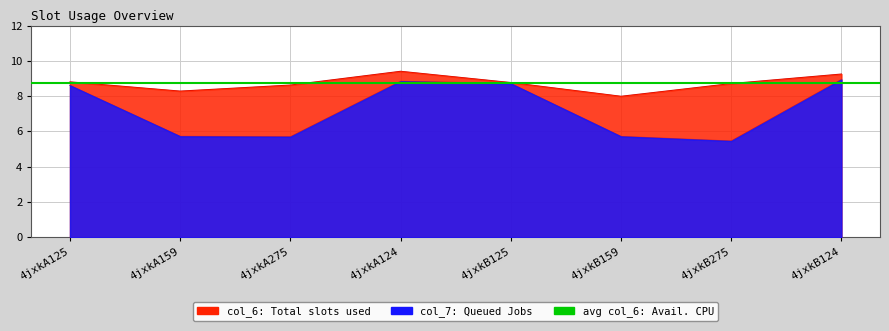

Reading left to right, list all the values displayed in this chart.

col_6: 8.8	8.3	8.6	9.4	8.8	8.0	8.7	9.2
col_7: 8.6	5.7	5.7	8.8	8.7	5.7	5.5	8.9